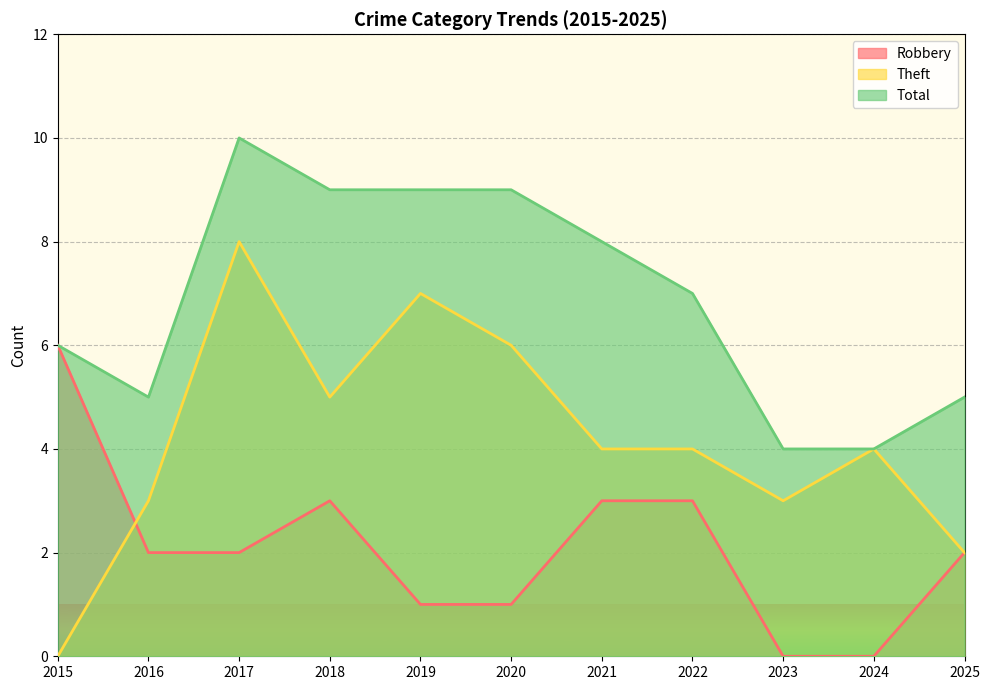

What is the sum of all Robbery values?

23